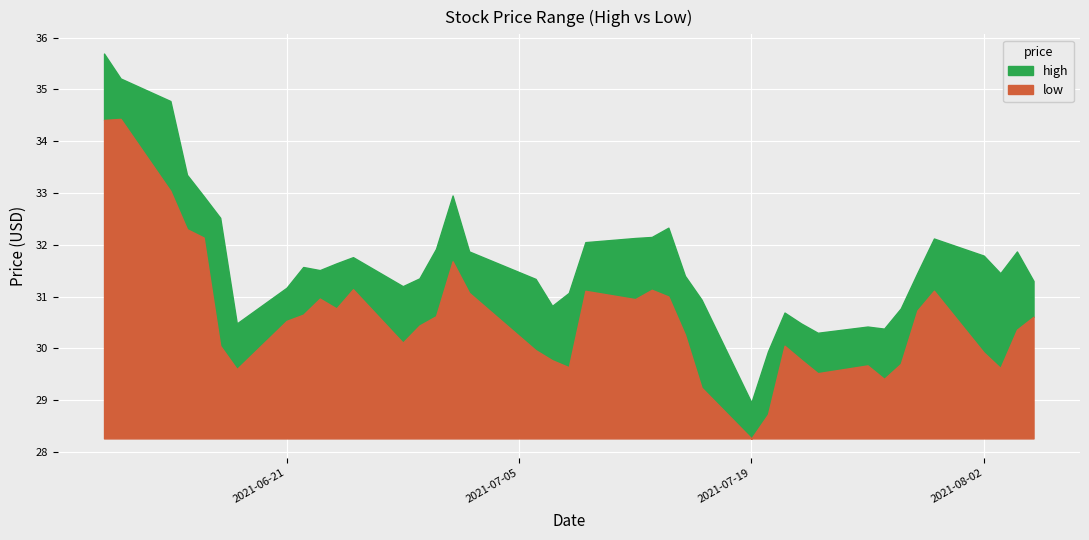

What position from the right is 2021-08-04?

2